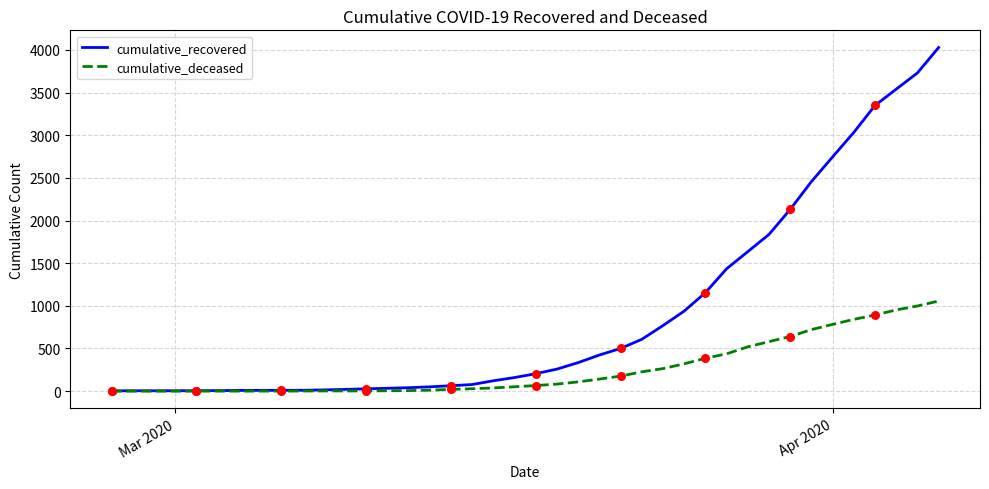

Which series has the largest total across all categories?

cumulative_recovered